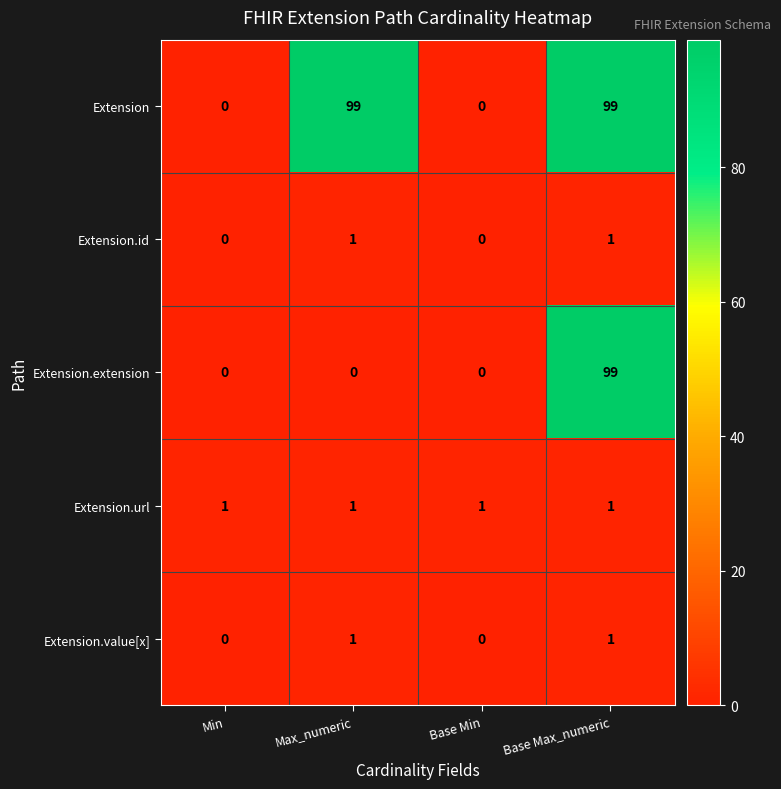

What is the maximum value for Extension?

99